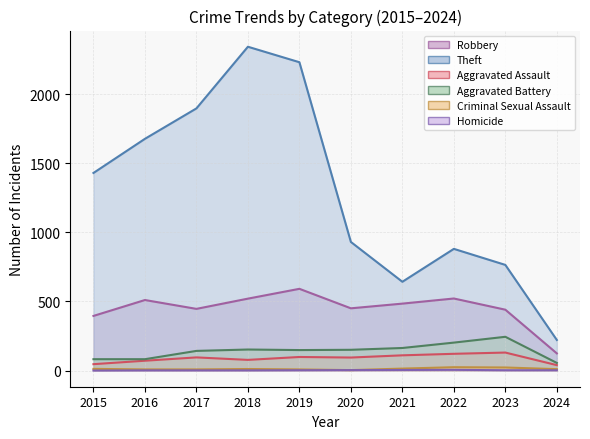

True or false: Aggravated Battery and Homicide cross at least once.

False